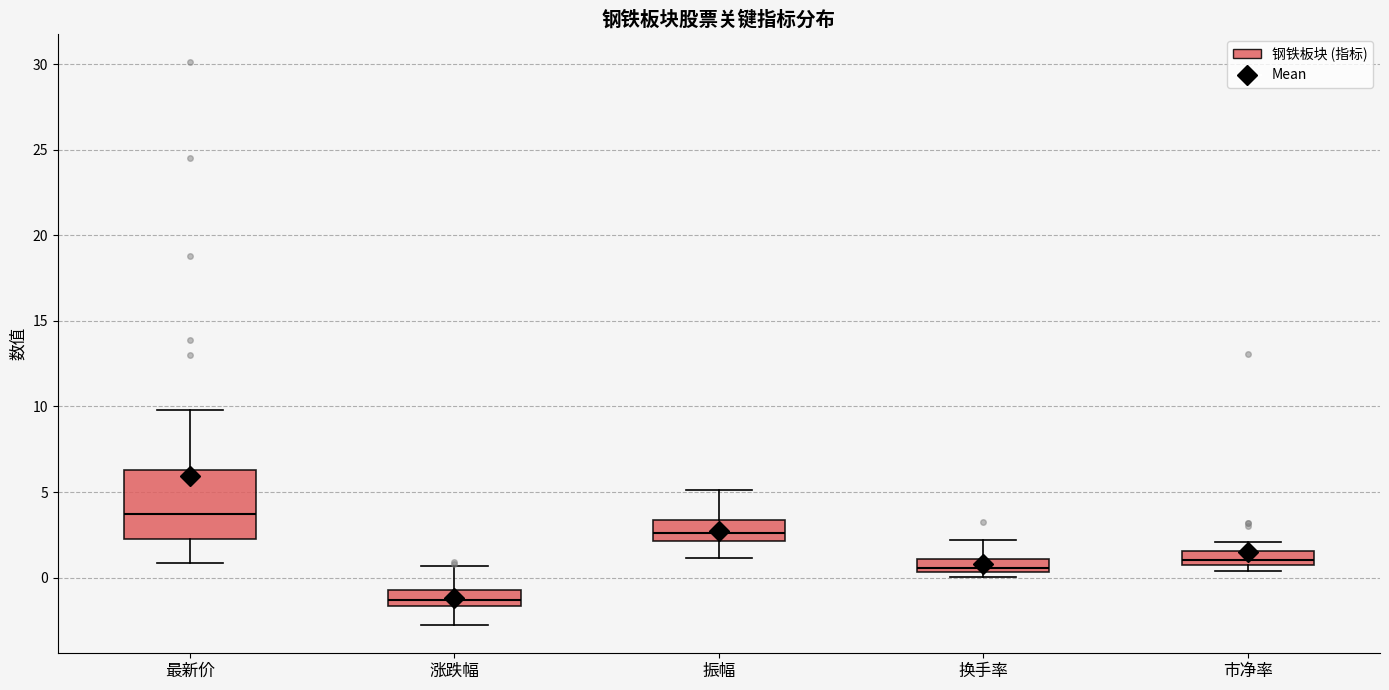

Which box's median line is the highest?

最新价